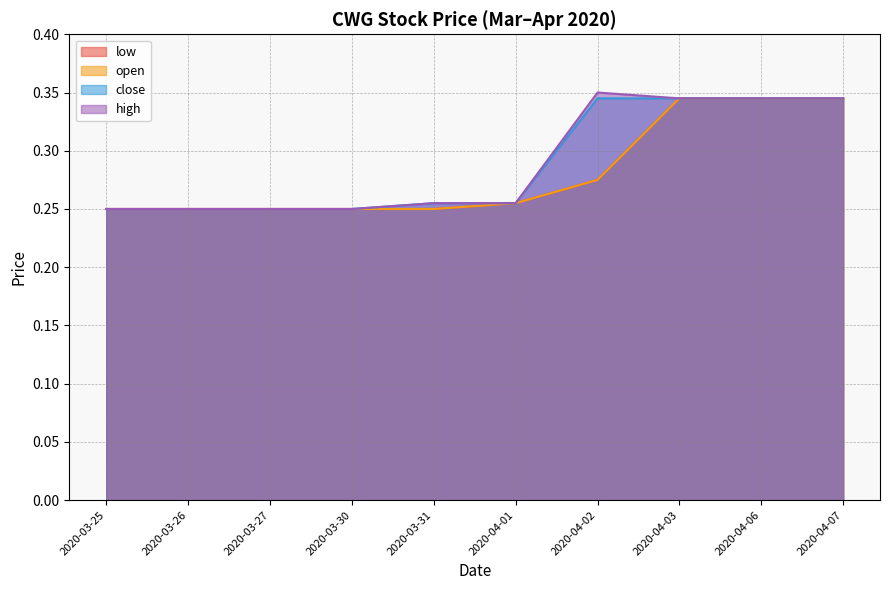

What position from the right is 2020-03-25?

10